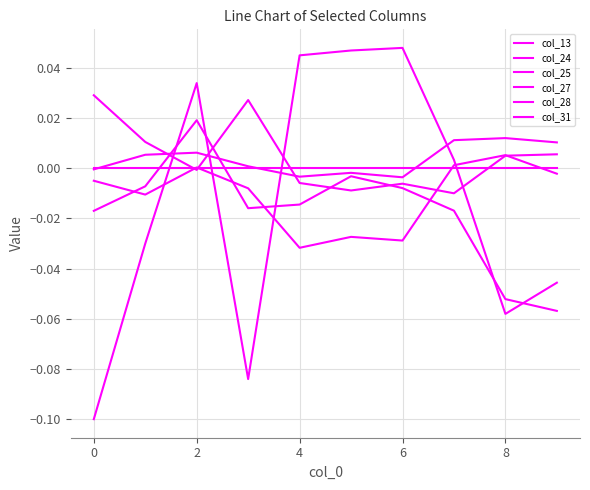

Does the chart have visible grid lines?

Yes